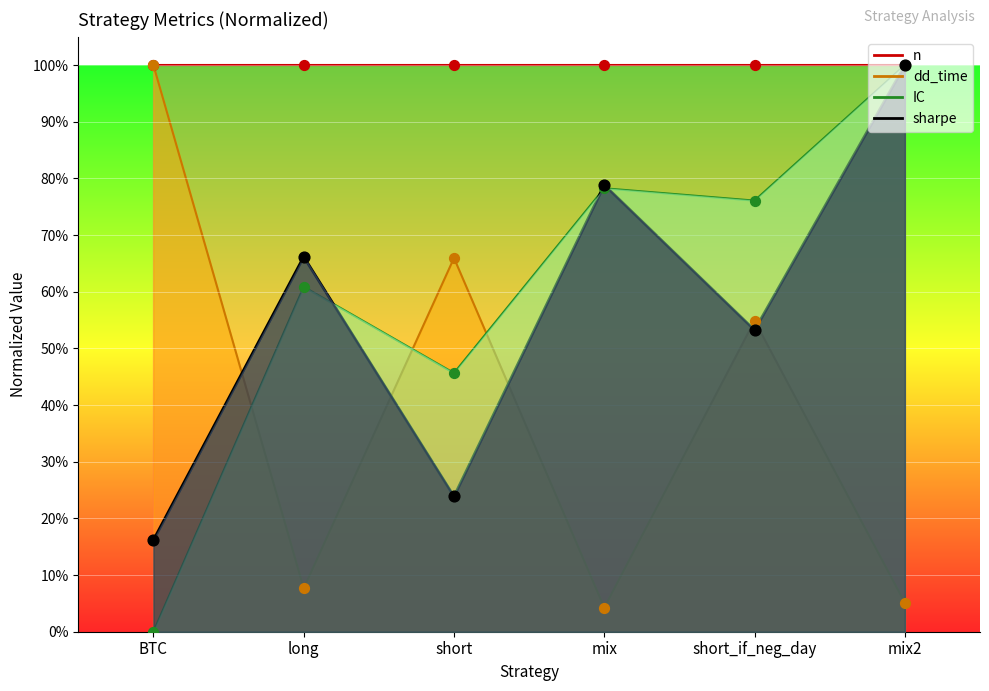

At which category is the sum across all series the highest?

mix2